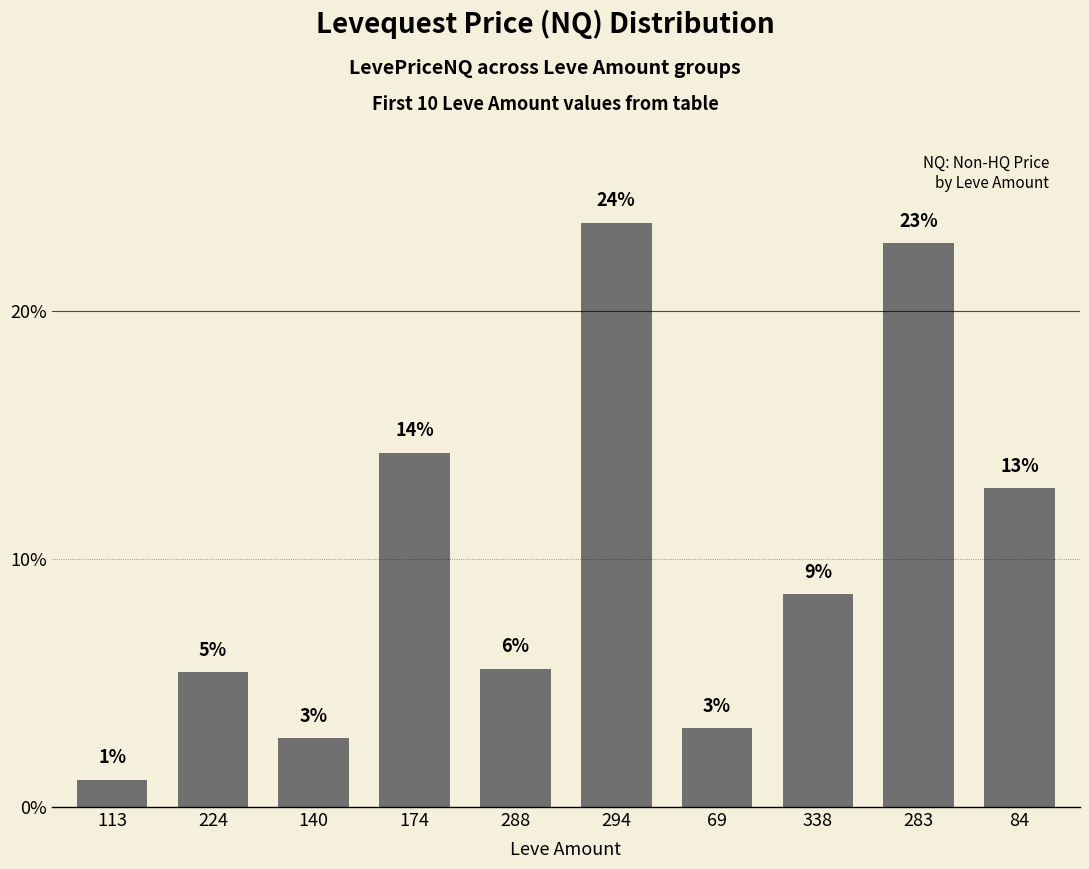

What value does the data have at 283?

22.7